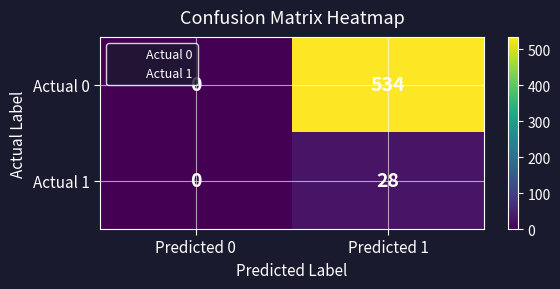

Which series changed the most between Predicted 0 and Predicted 1?

Actual 0